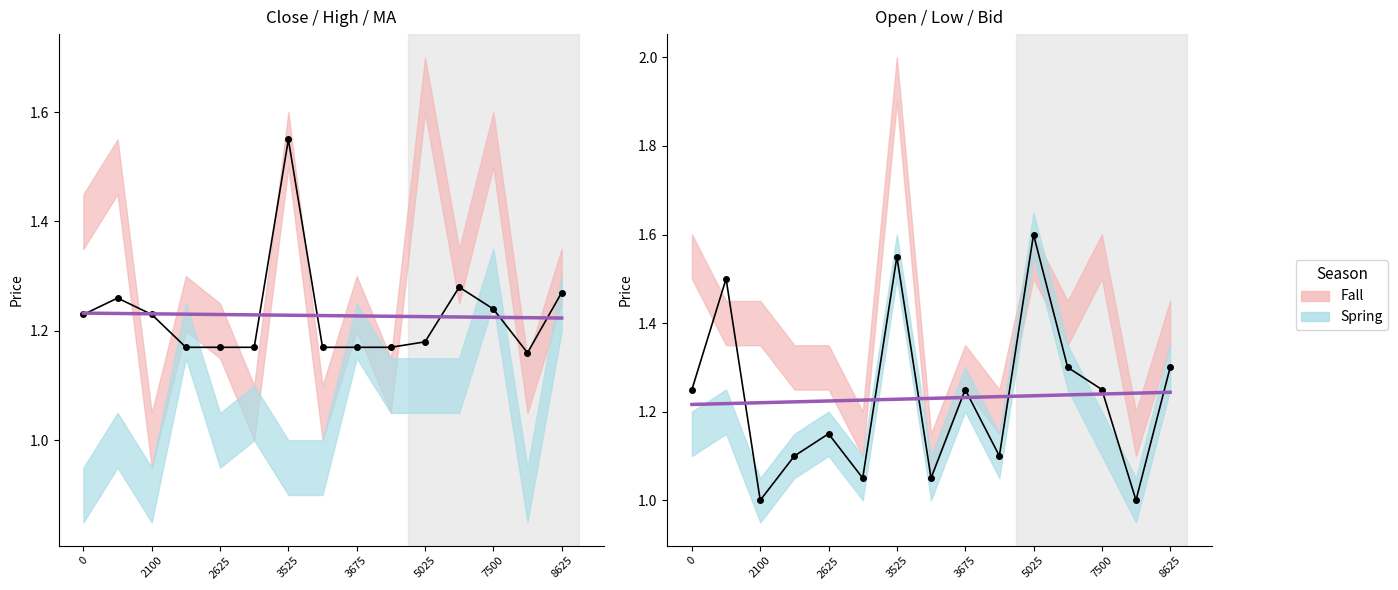

Reading left to right, extract all data points from this chart.

Mean: 1.2	1.5	1.0	1.1	1.1	1.1	1.6	1.1	1.2	1.1	1.6	1.3	1.2	1.0	1.3
Trend: 1.2	1.2	1.2	1.2	1.2	1.2	1.2	1.2	1.2	1.2	1.2	1.2	1.2	1.2	1.2